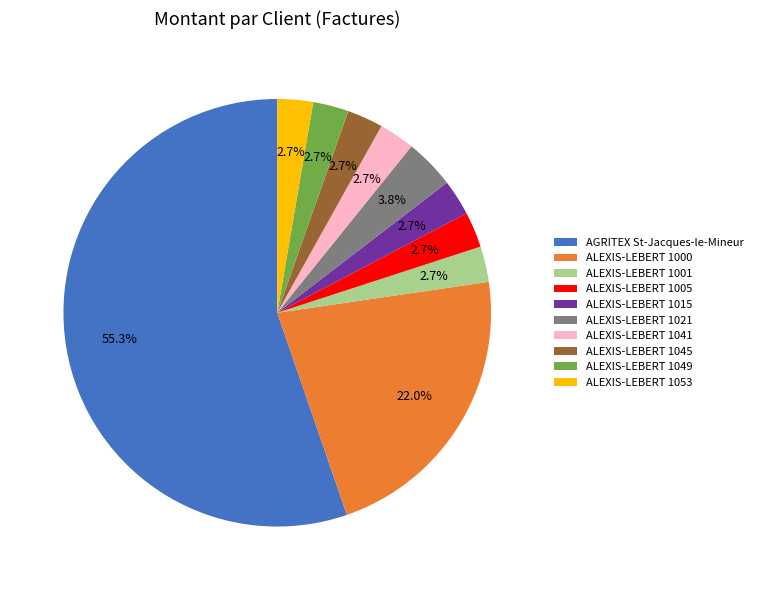

Between ALEXIS-LEBERT 1021 and ALEXIS-LEBERT 1015, which is larger?

ALEXIS-LEBERT 1021